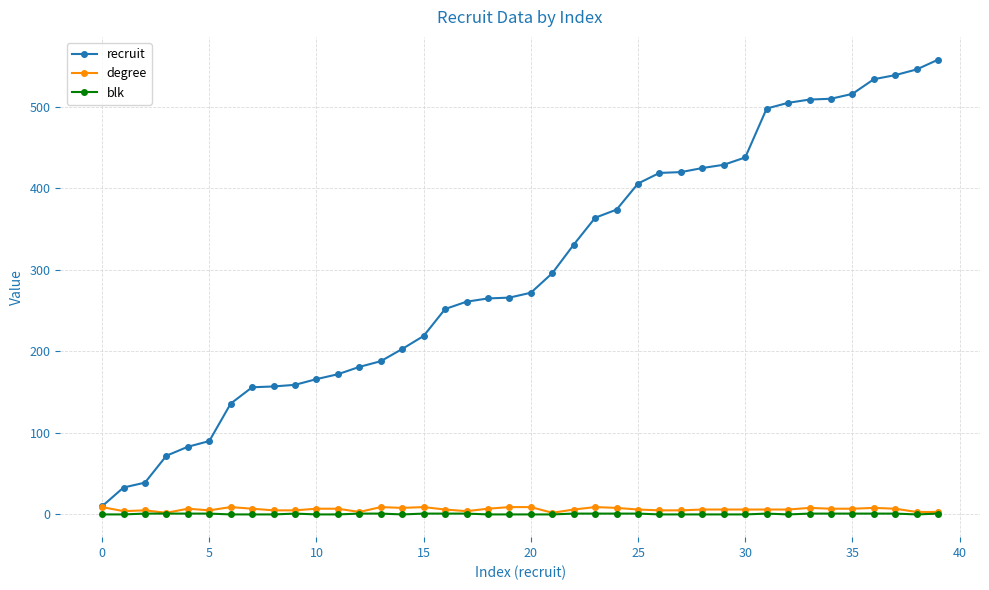

What is the maximum value shown in the chart?

558